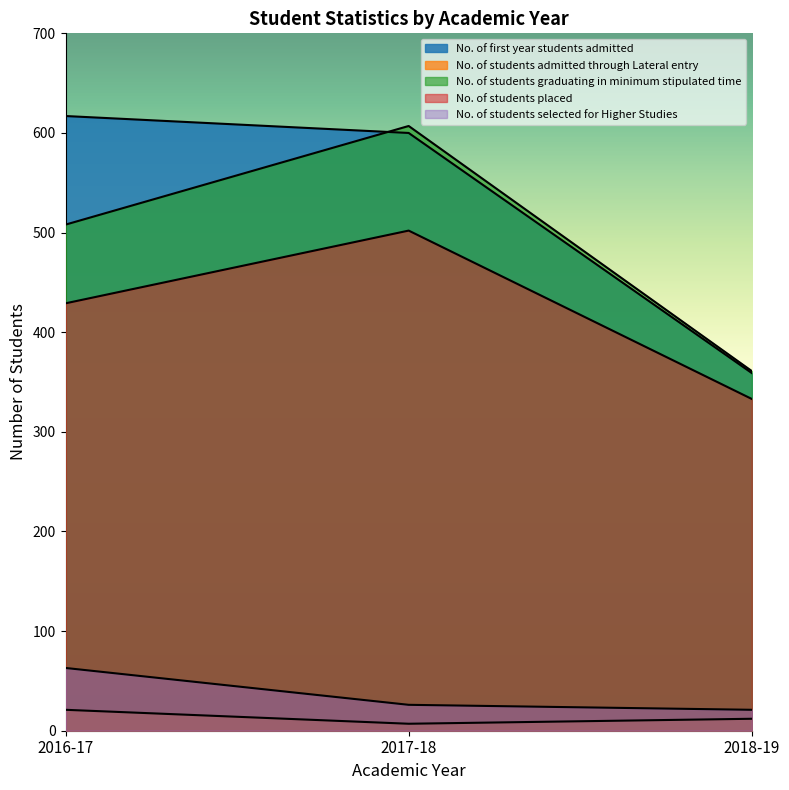

Does the chart have visible grid lines?

No